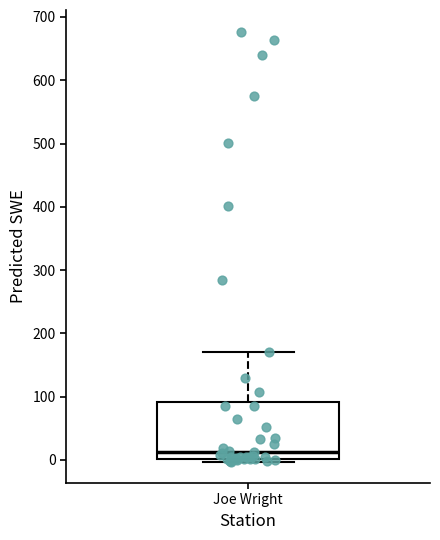

Where does the upper whisker of the box for Joe Wright end on the y-axis? The values are not printed on the chart, so give them approximately, as read against the axis.

170